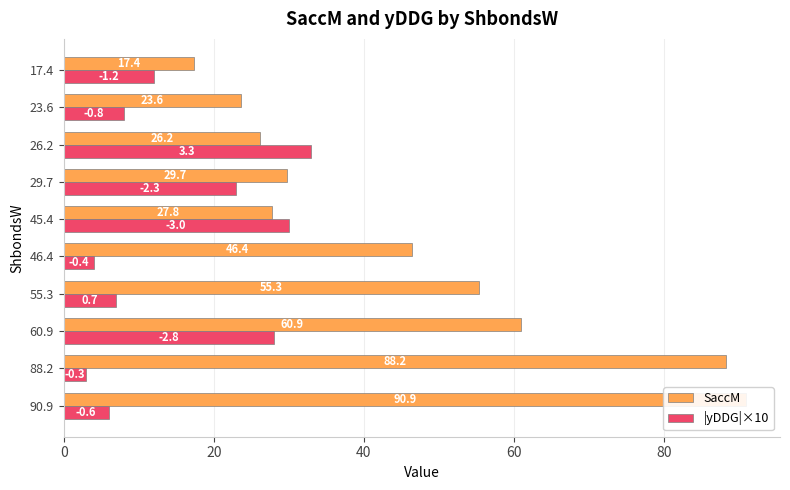

How many data points in |yDDG|×10 are less than 12?

5